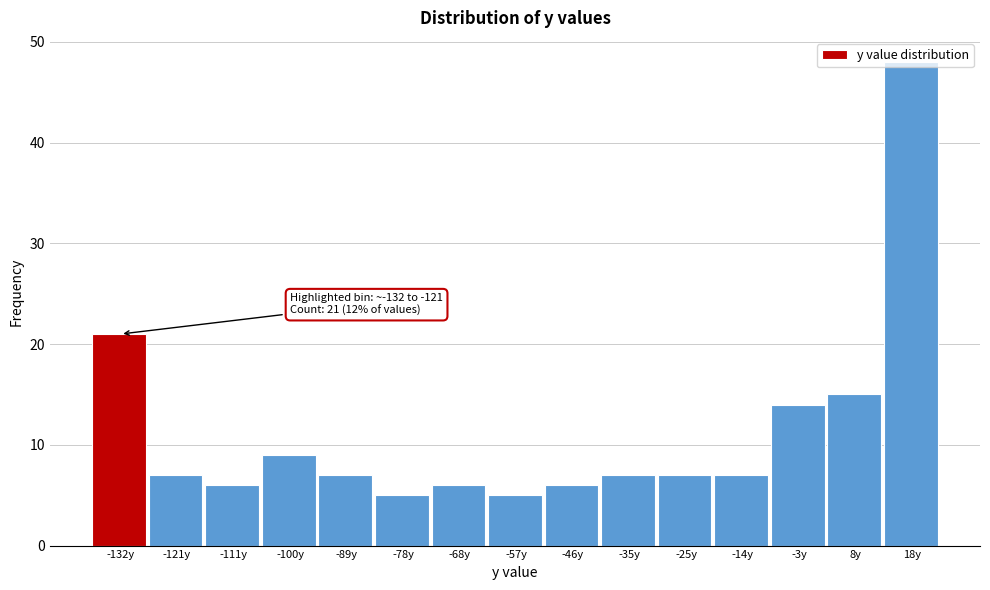

What is the smallest value displayed?

5